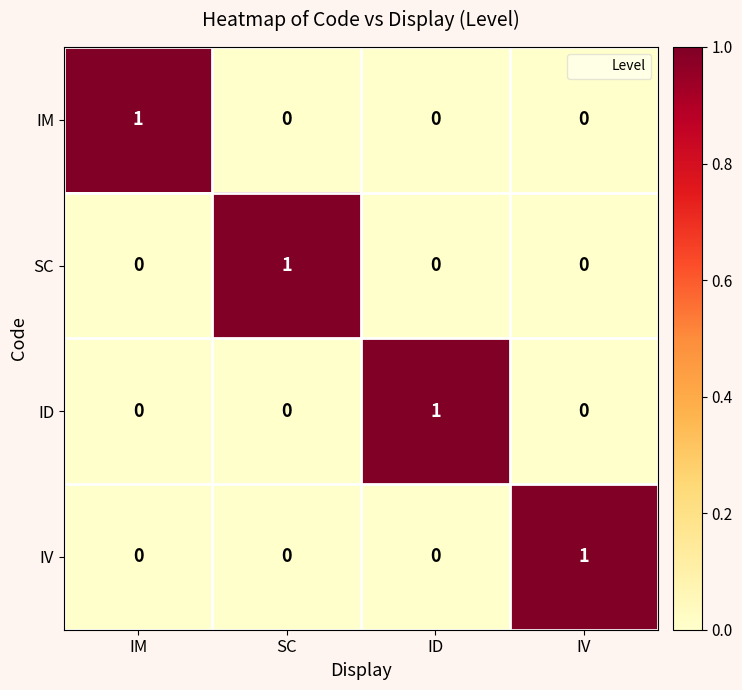

How many data points does each series have?

4